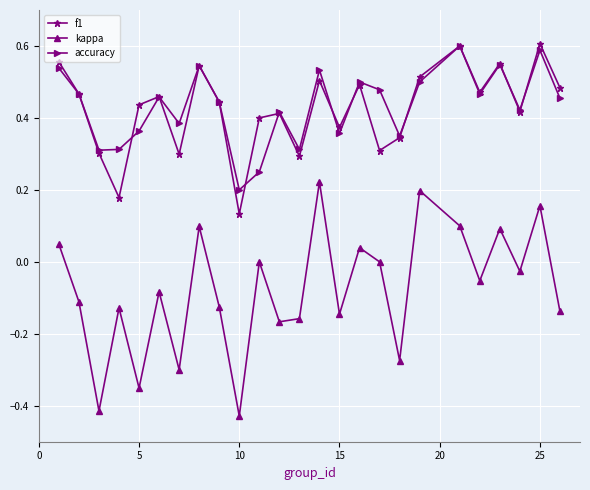

In accuracy, how many points are higher than both neighbors (excluding endpoints)?

8